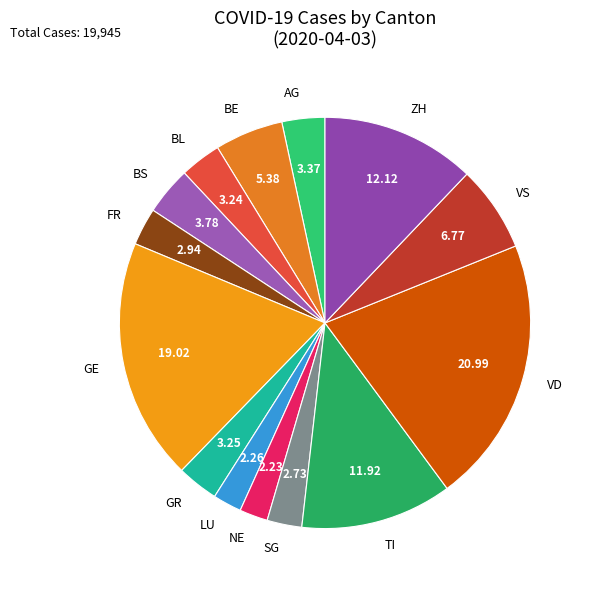

Is the sum of VD and BL greater than half?

No